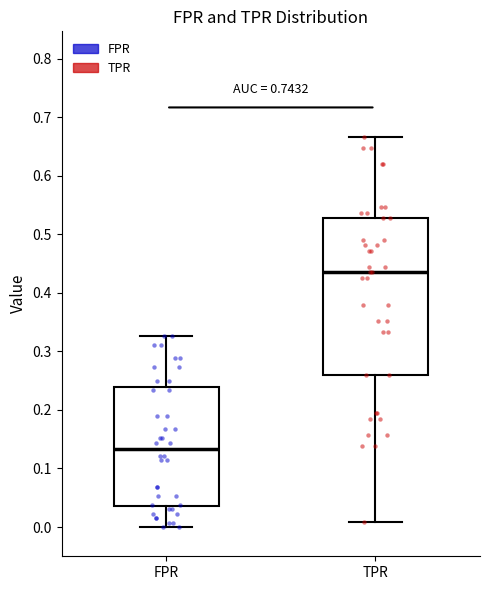

Reading left to right, read every box against the y-axis: the position of its median line, the range the box covers, and the ends of its whiskers. The values are not printed on the chart, so give them approximately, as read against the axis.

FPR: median 0.13, box 0.04 to 0.24, whiskers 0.00 to 0.33
TPR: median 0.44, box 0.26 to 0.53, whiskers 0.01 to 0.67